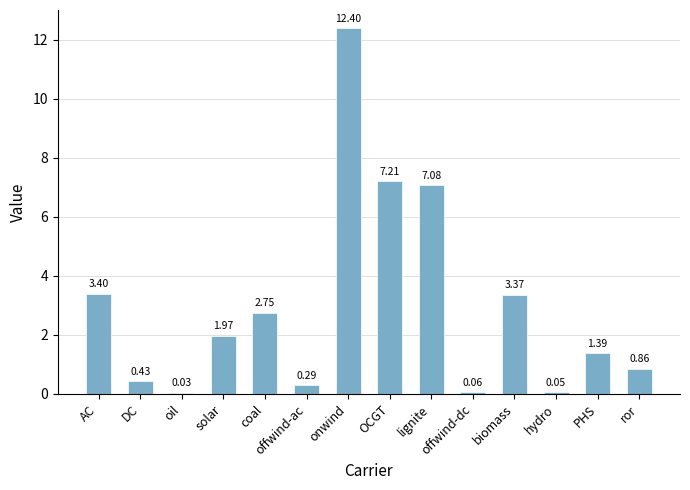

Which category has the highest value across all series?

onwind